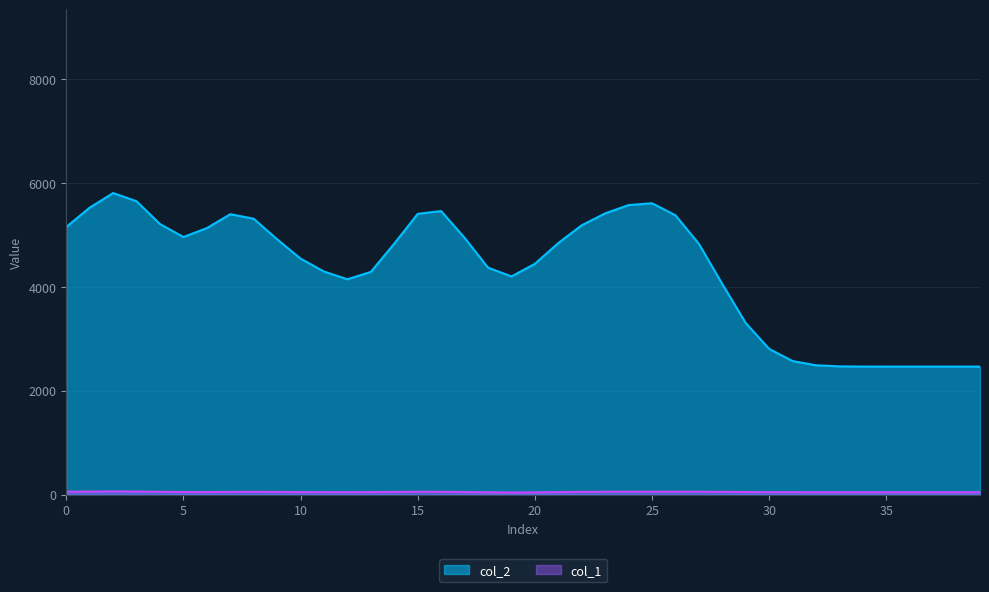

Does the chart display data point markers on the line(s)?

No